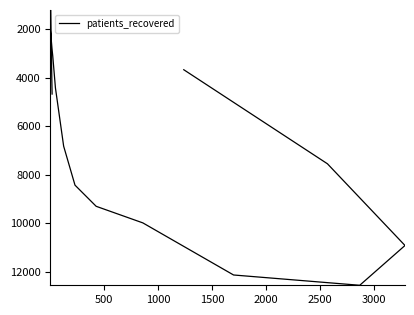

What is the ratio of the value at 500 to the value at 1500?

0.4